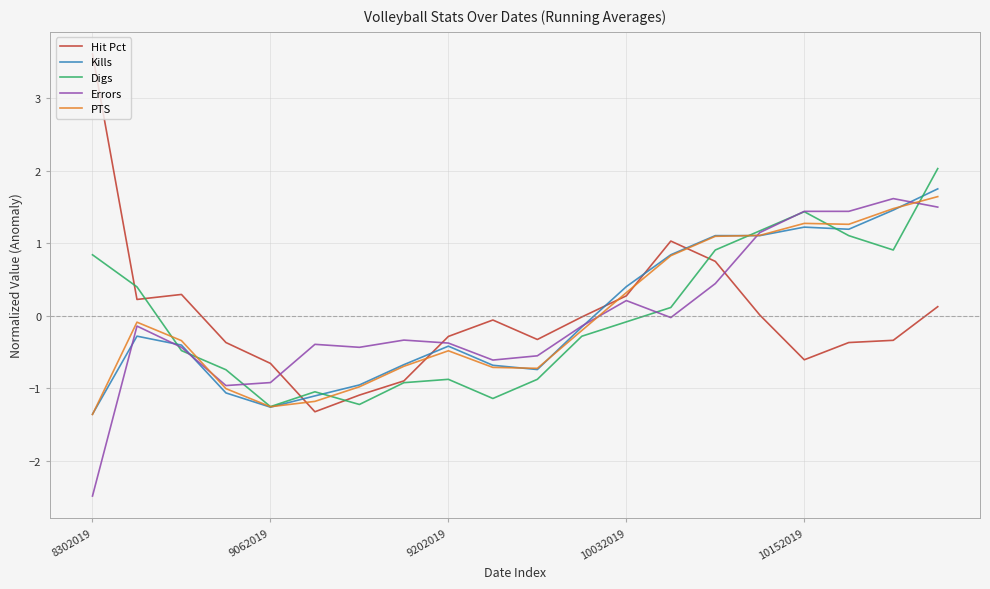

What is the greatest value displayed?

3.6